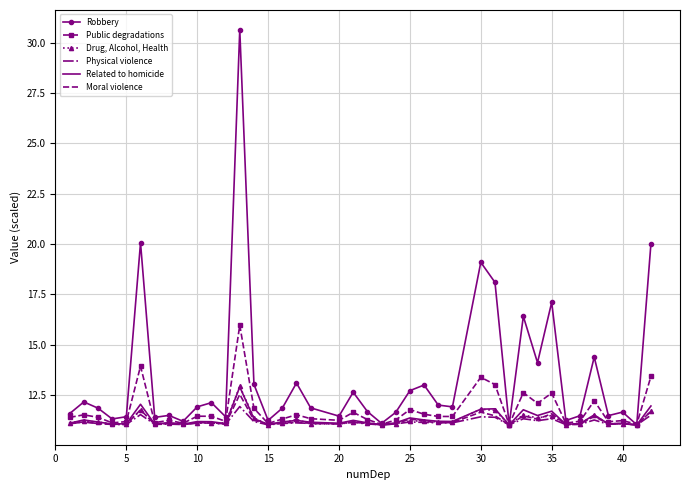

Which series has the largest range (max minus min)?

Robbery